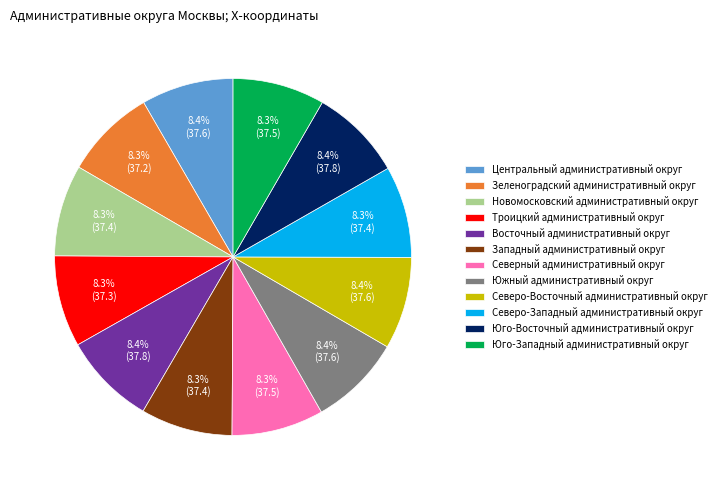

Approximately how many times larger is the value at Юго-Восточный административный округ compared to Троицкий административный округ?

1.0